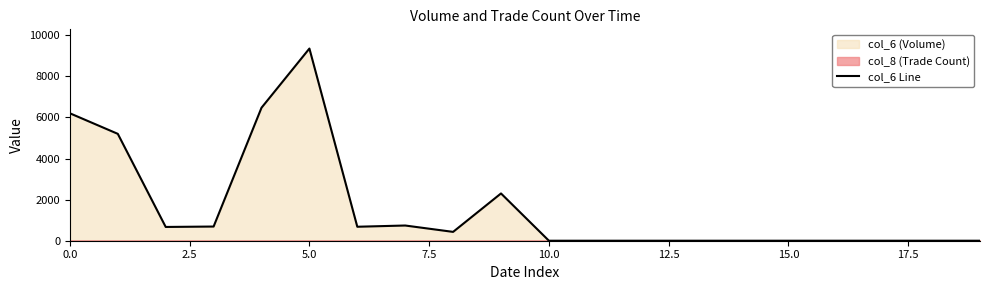

What is the greatest value displayed?

9350